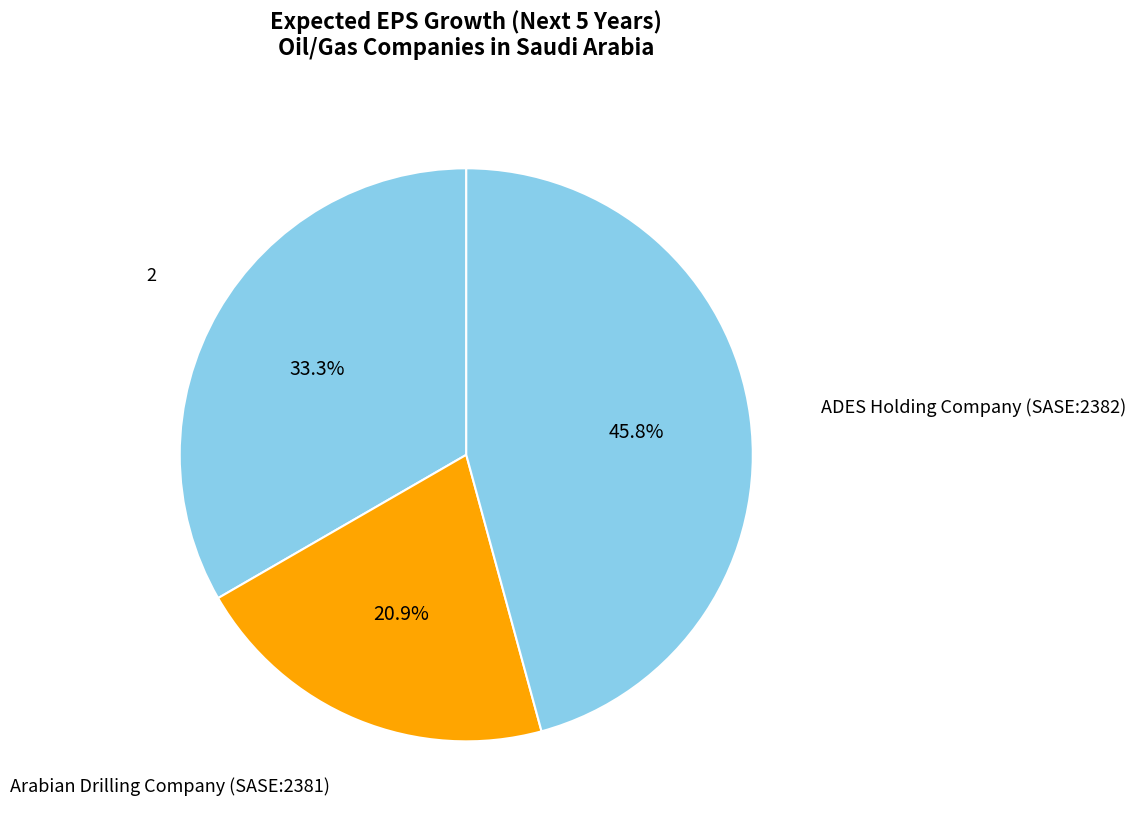

To the nearest percent, what is the difference between the largest and smallest slice percentages?

25%